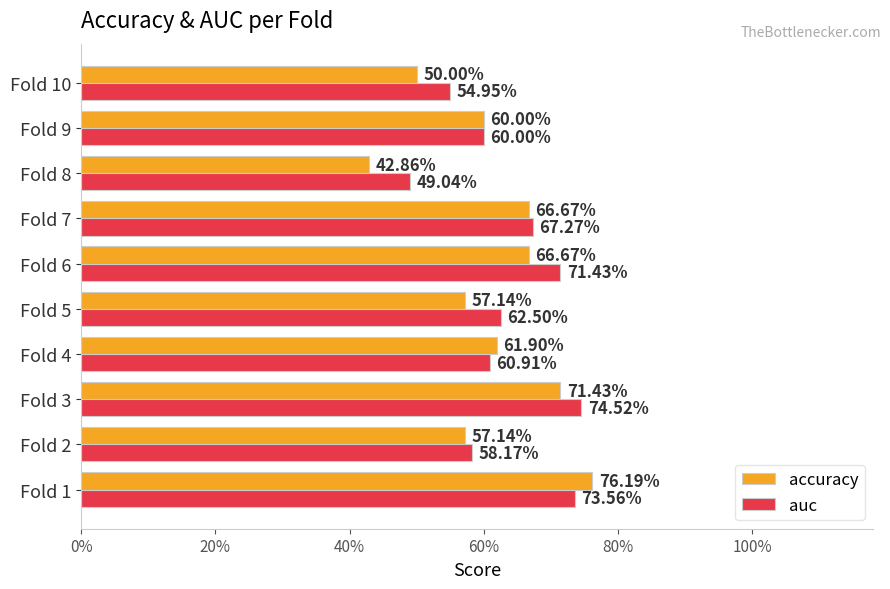

Count the accuracy values in the range 0 to 1.

10